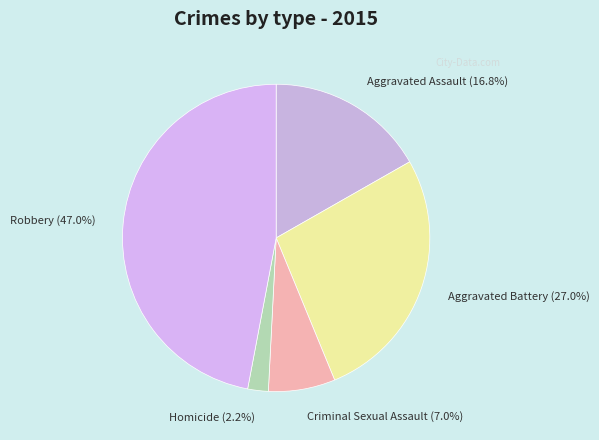

Which category has the smallest portion of the pie?

Homicide